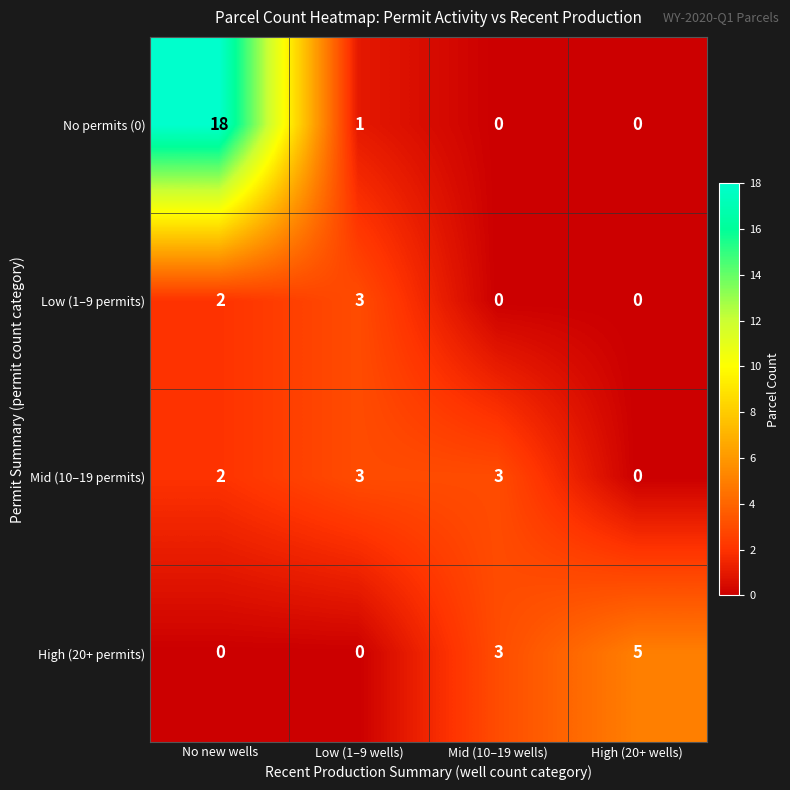

Count the number of data series in this chart.

4